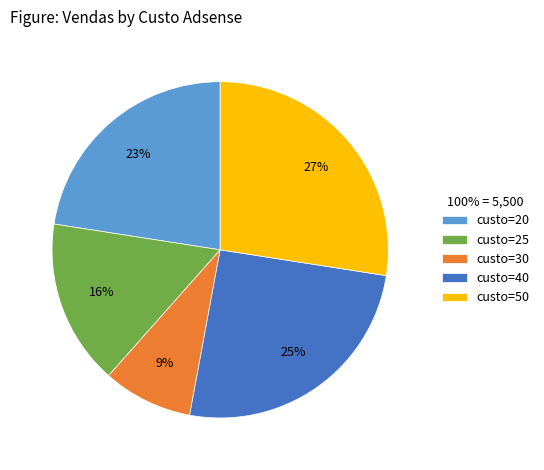

What is the ratio of the value at custo=20 to the value at custo=25?

1.4